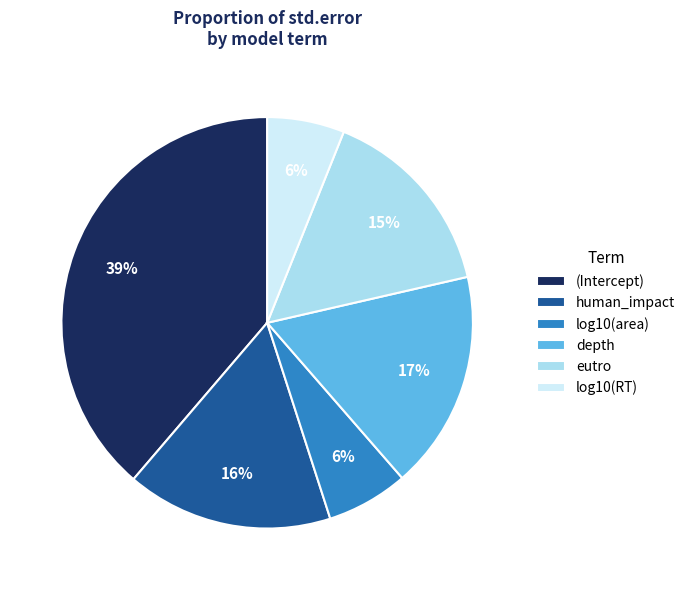

Is the sum of log10(RT) and depth greater than half?

No